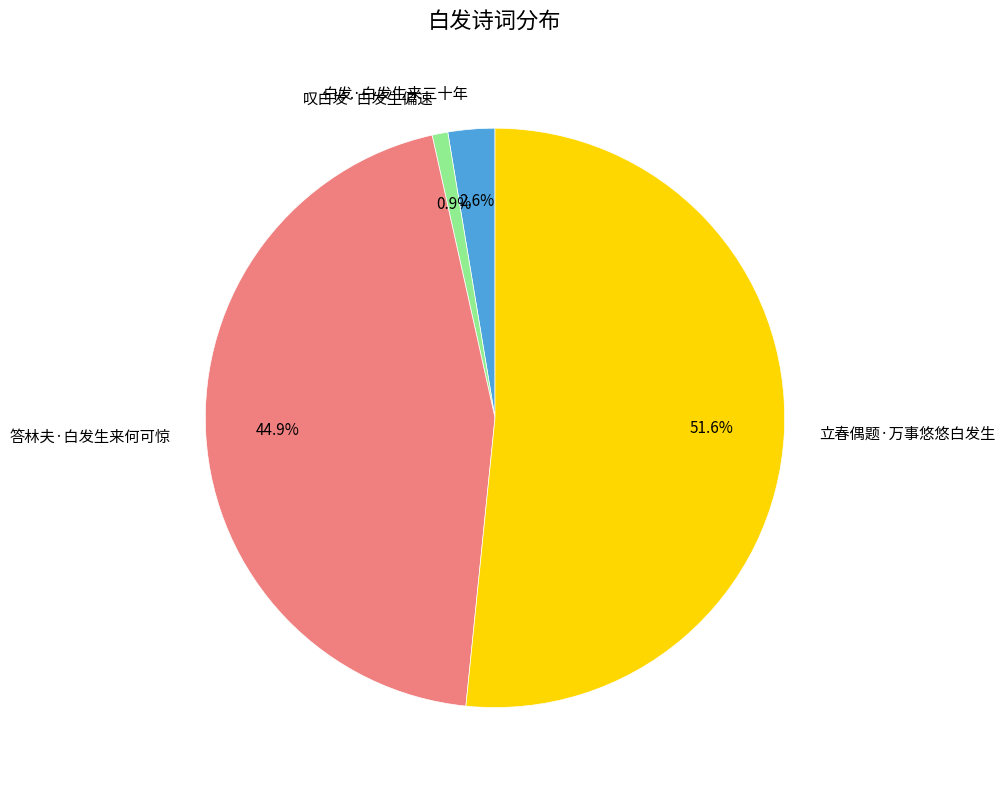

How many segments does this pie chart have?

4